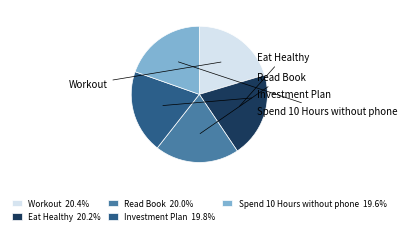

To the nearest percent, what is the average slice percentage?

20%